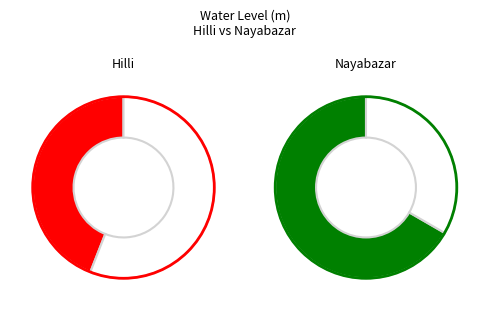

Which category has the biggest portion of the pie?

Nayabazar